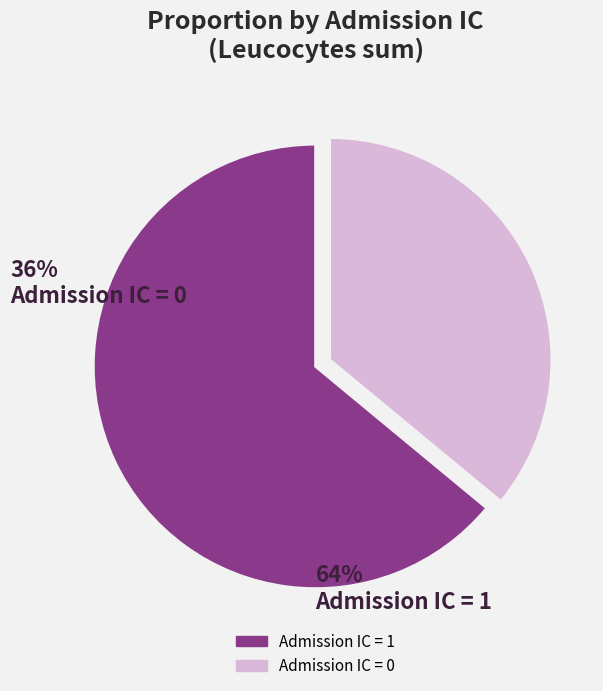

How many slices are in this pie chart?

2